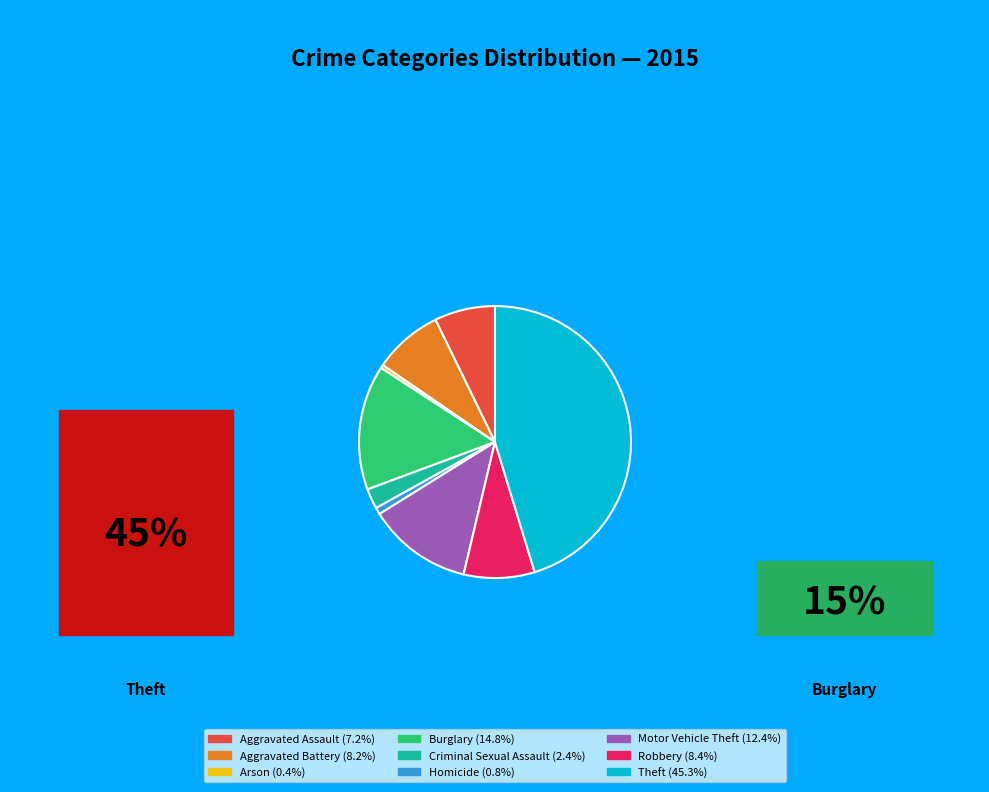

How many segments does this pie chart have?

9